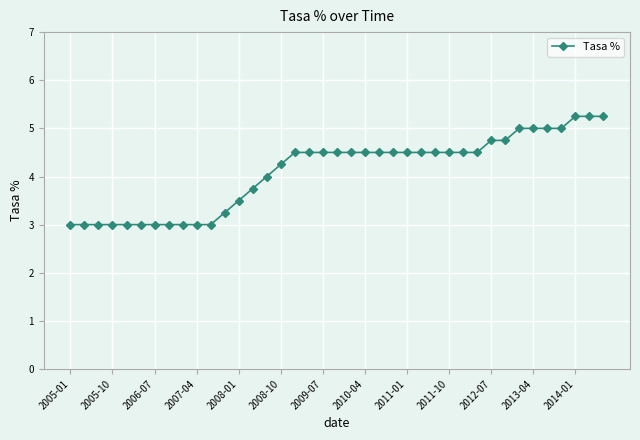

What is the value of the 25th point from the left?

4.5